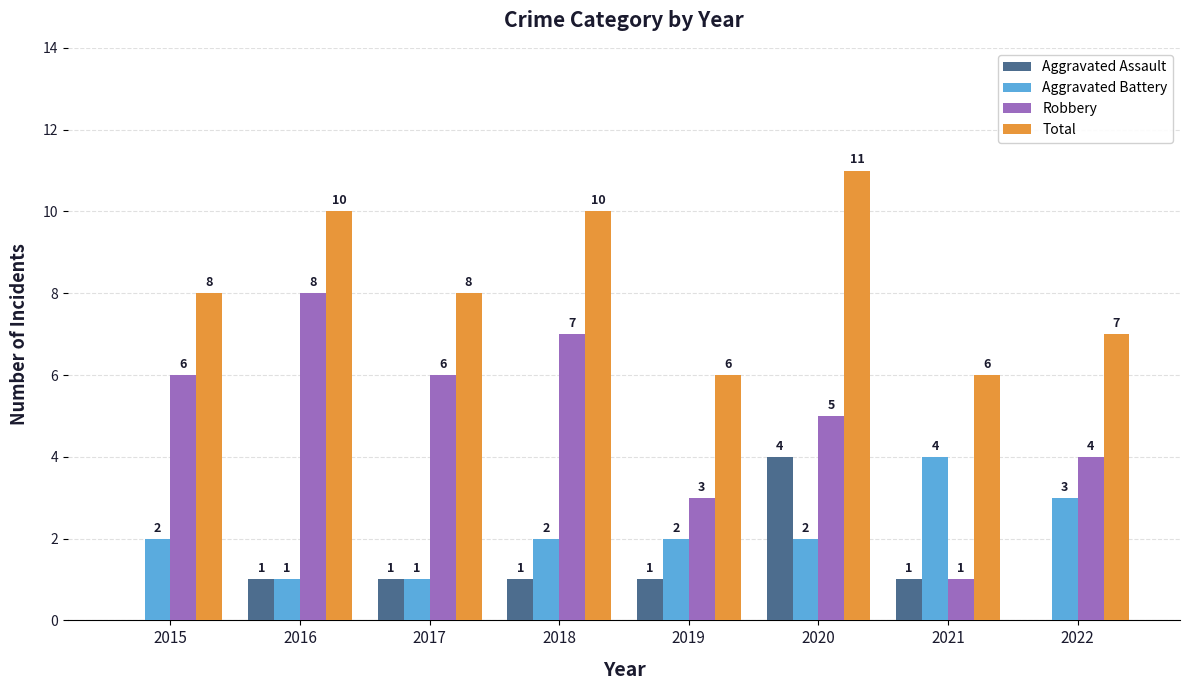

The value of Total at 2018 is 10. True or false?

True